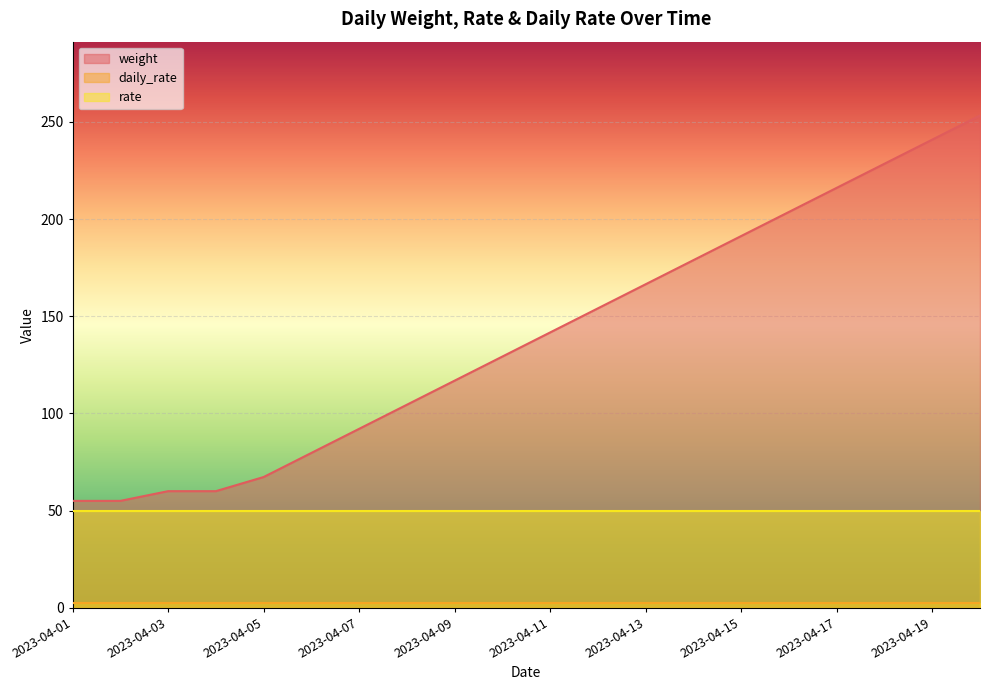

What is the average value of the daily_rate series?

2.5